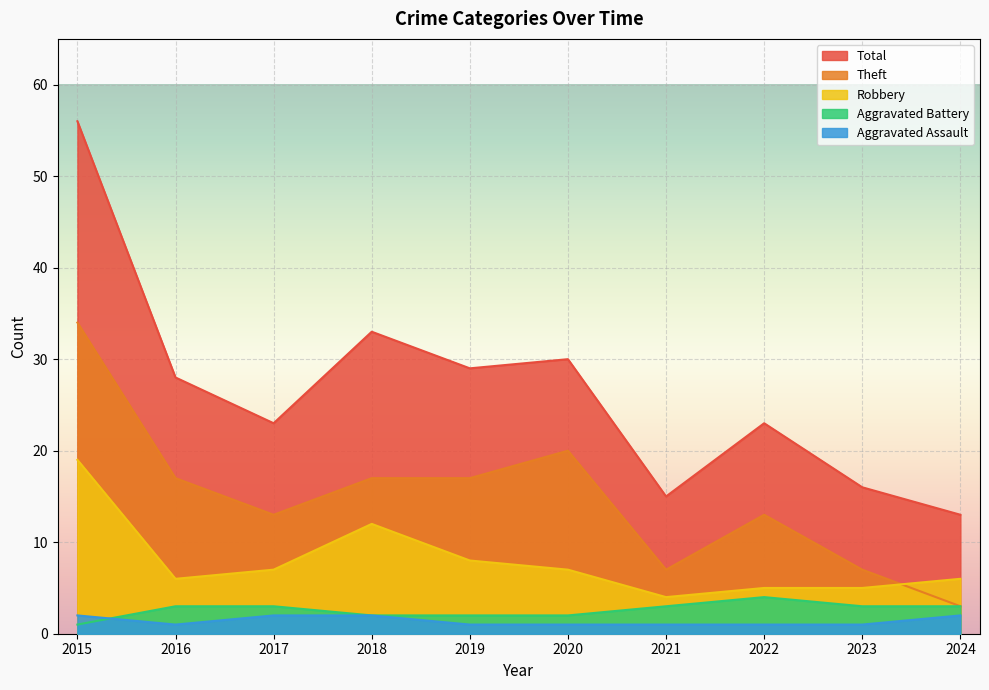

What is the minimum value for Aggravated Assault?

1